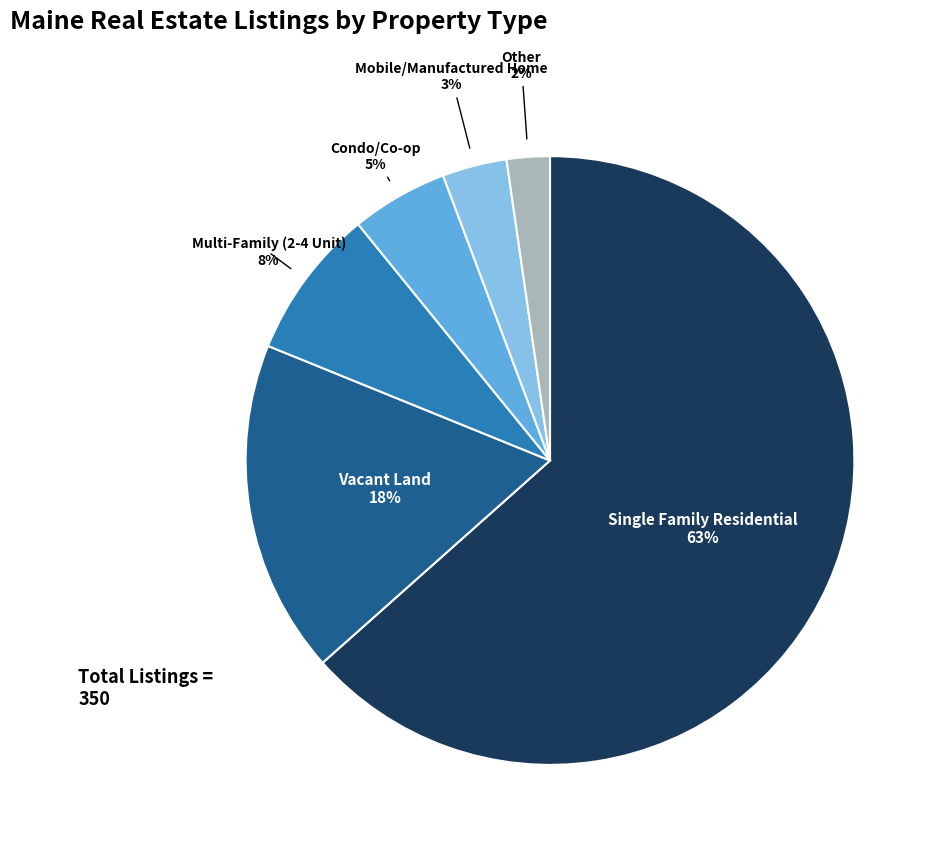

How many segments does this pie chart have?

6